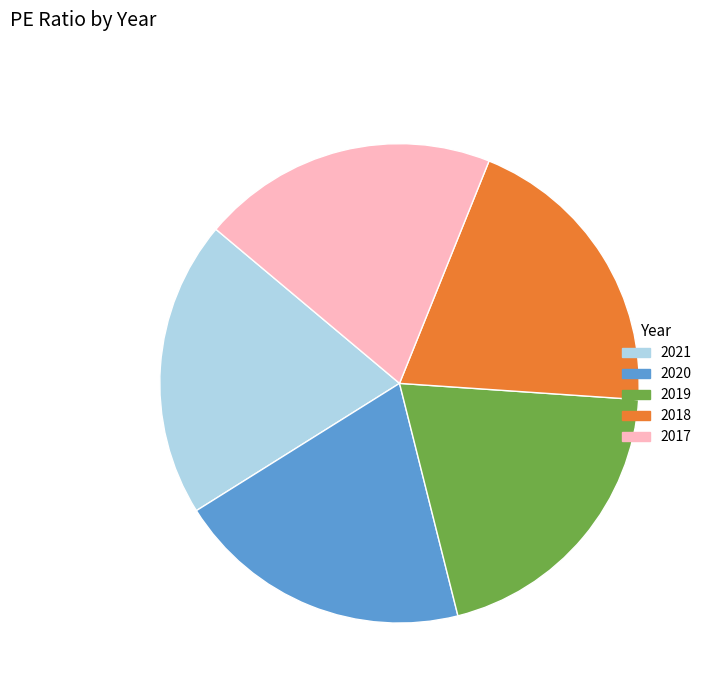

Combined, do 2018 and 2021 account for over 50%?

No